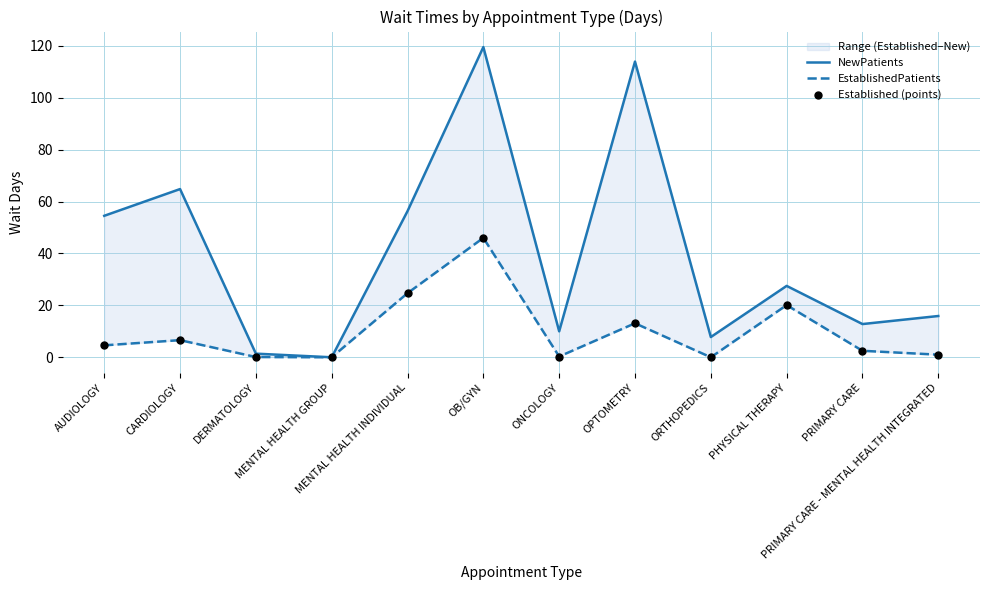

What is the total value across all series at MENTAL HEALTH INDIVIDUAL?

105.7